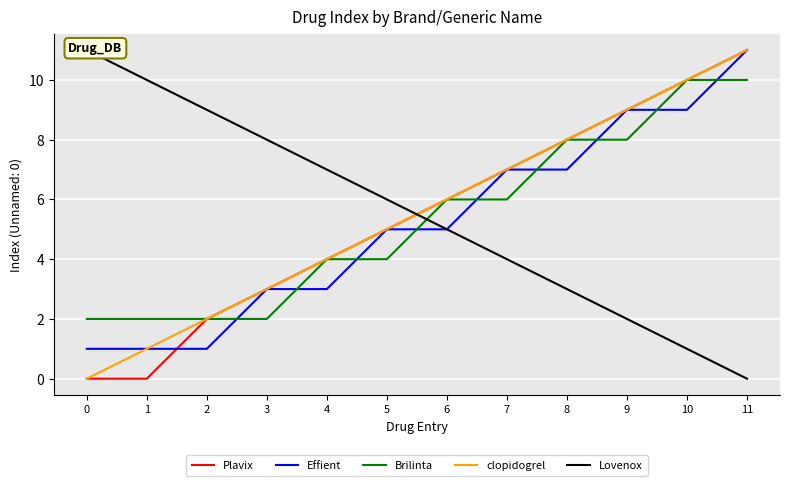

What are all the series names shown in the legend?

Plavix, Effient, Brilinta, clopidogrel, Lovenox